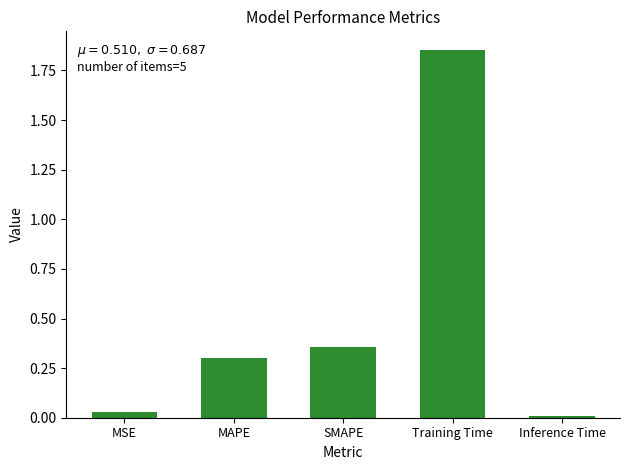

What is the difference between the maximum and minimum values?

1.8